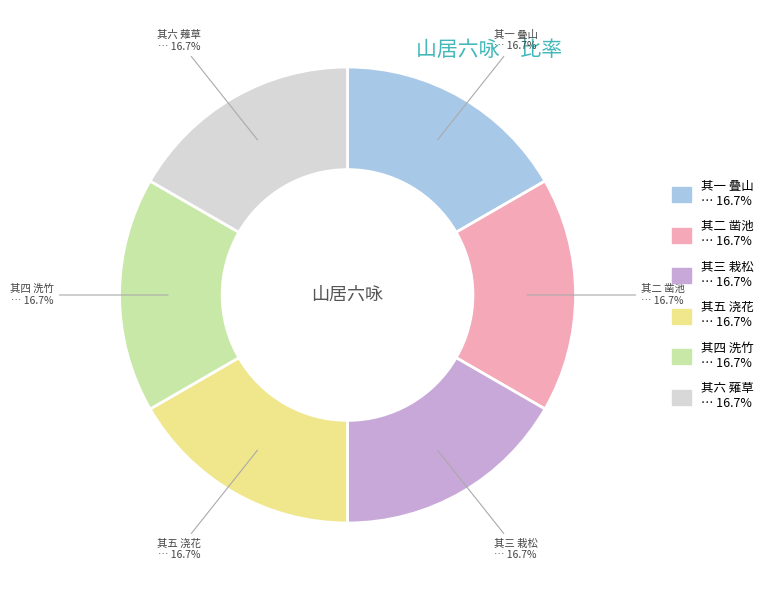

Is there a majority slice in this chart?

No